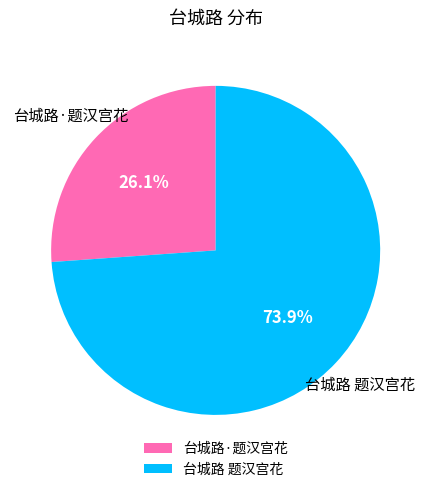

Approximately how many times larger is the value at 台城路 题汉宫花 compared to 台城路·题汉宫花?

2.8